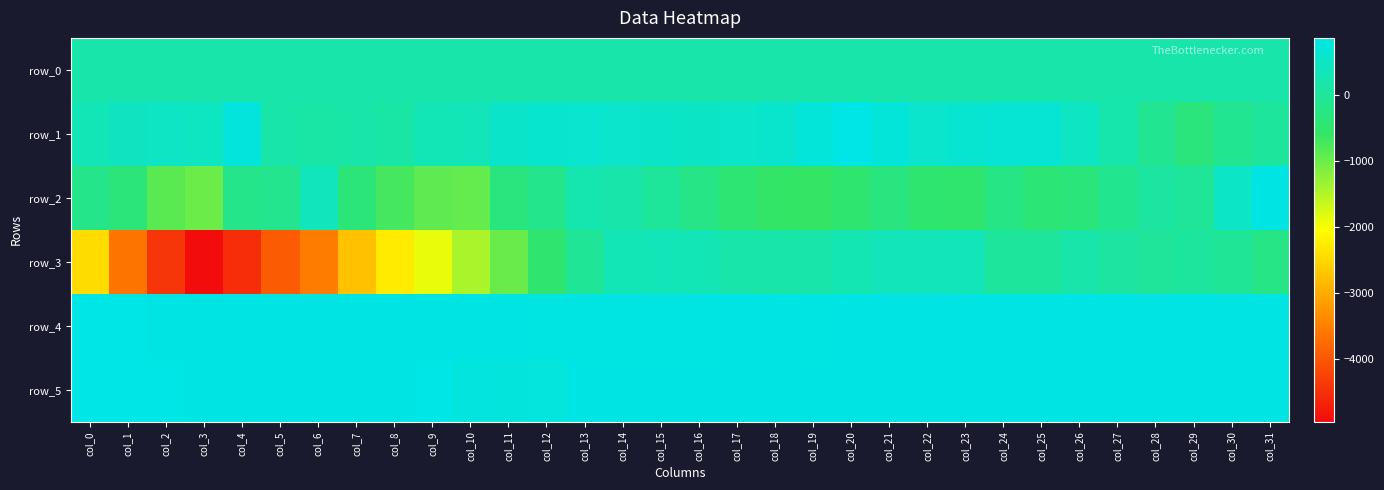

At which category is the sum across all series the highest?

col_14